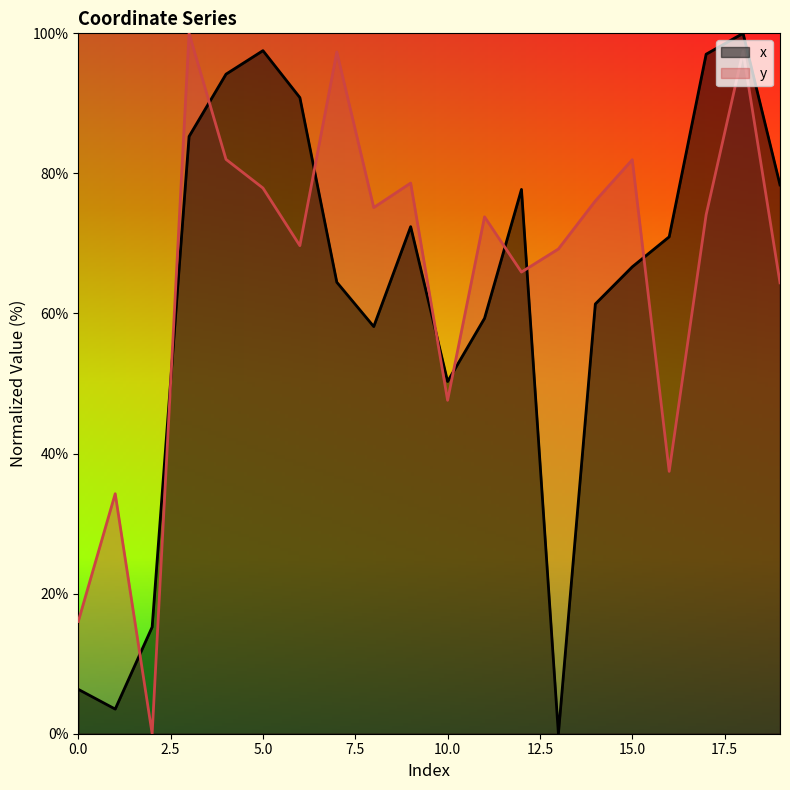

List the series in order of their peak value, highest first.

x, y